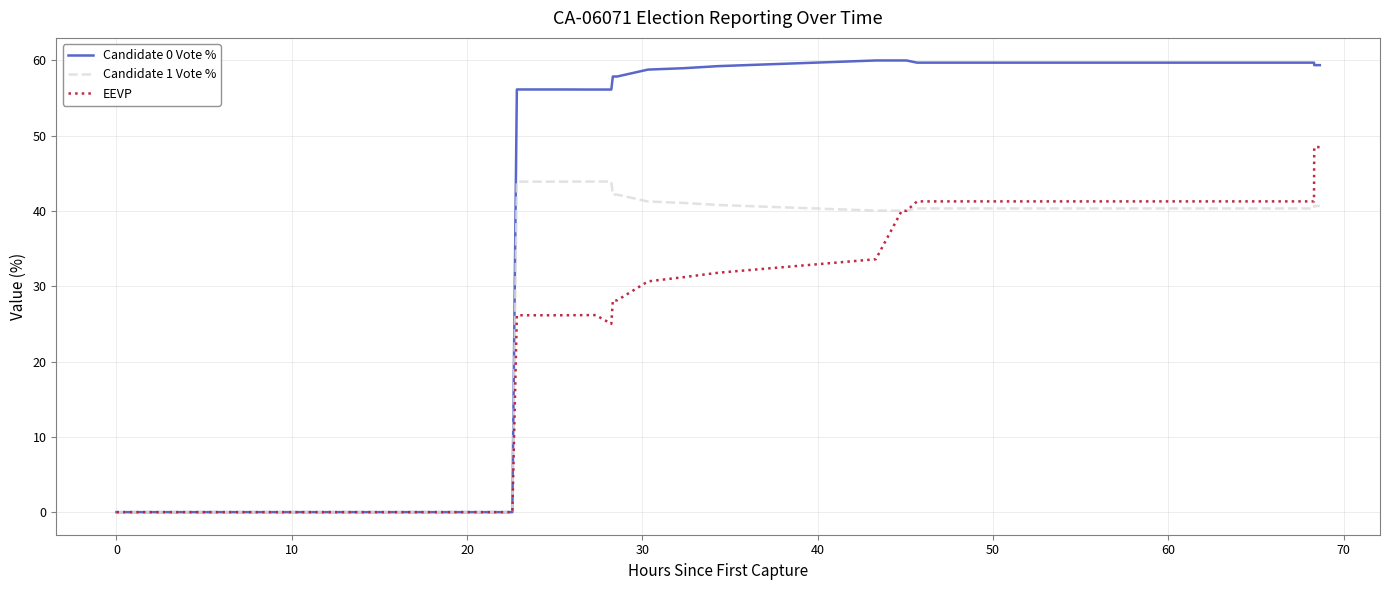

Is this an area chart (filled region under the line)?

No